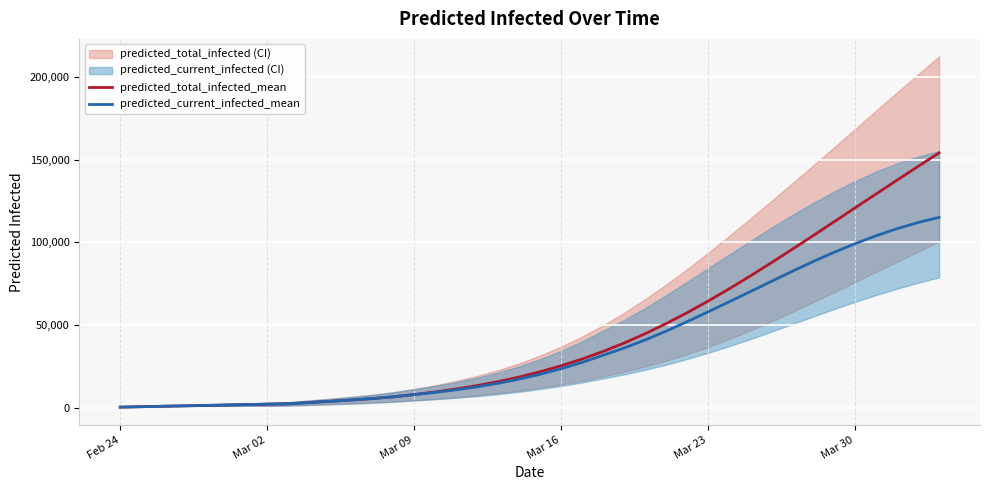

What is the highest value of the predicted_current_infected_mean series?

115157